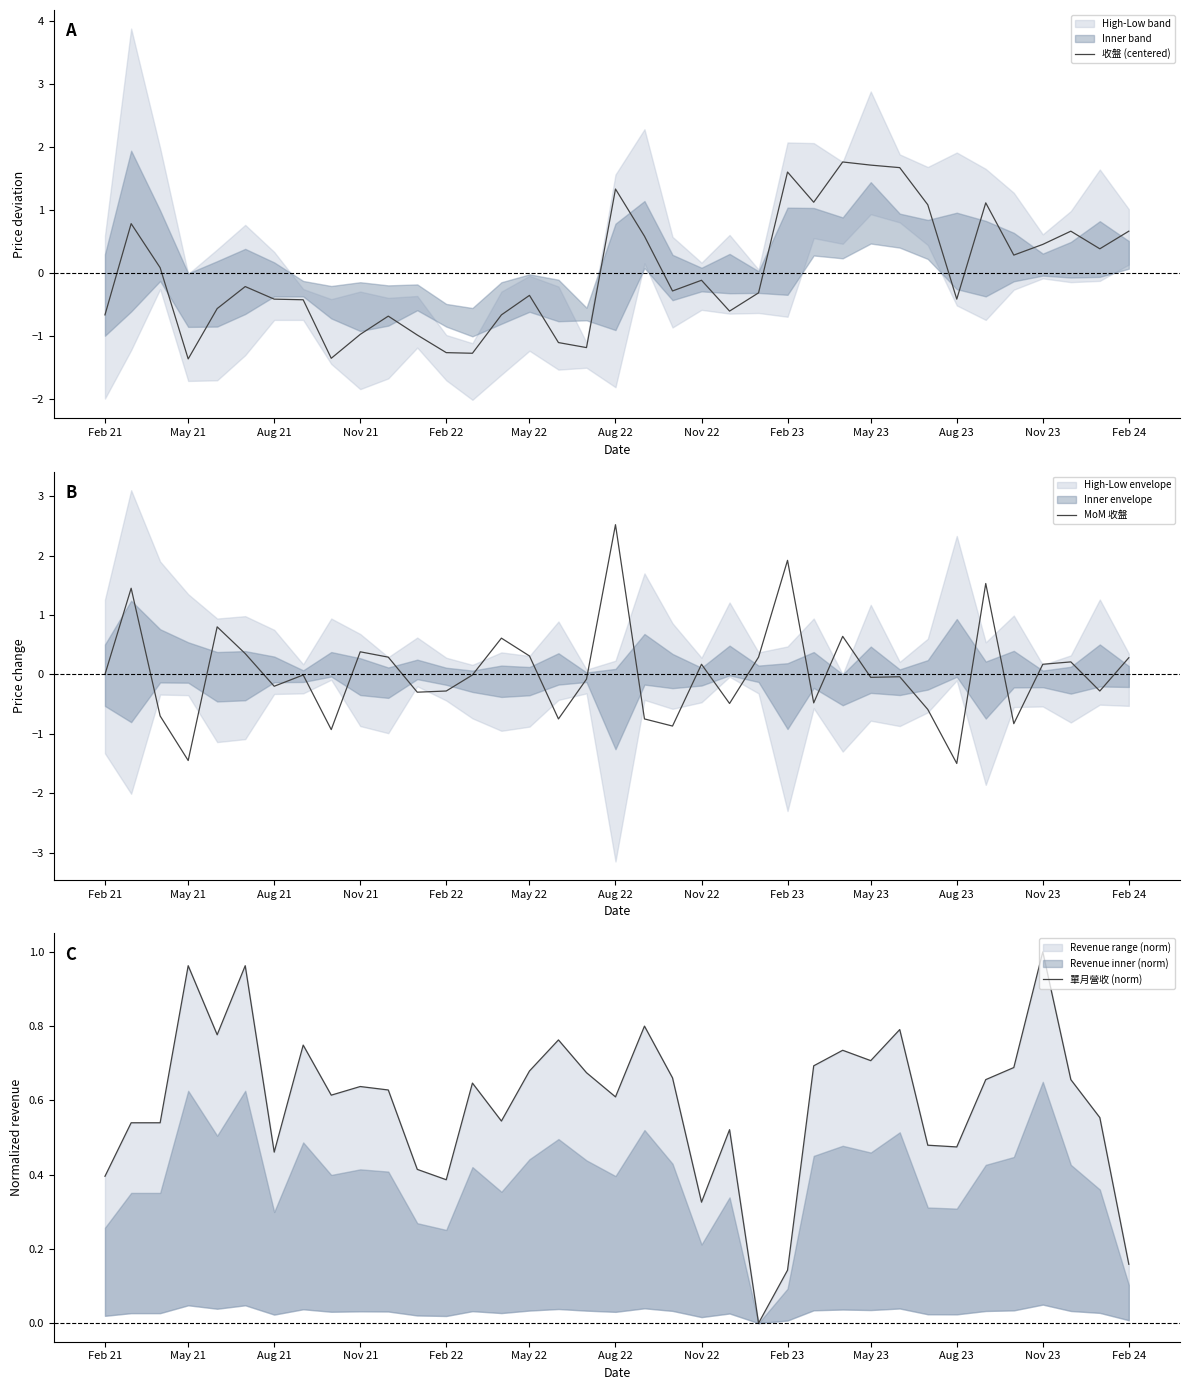

What is the highest value of the 收盤 (centered) series?

1.8